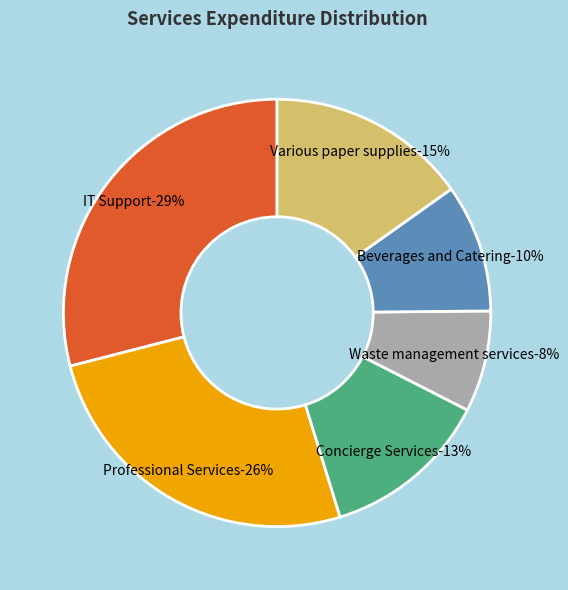

Does Various paper supplies account for over 50% of the chart?

No